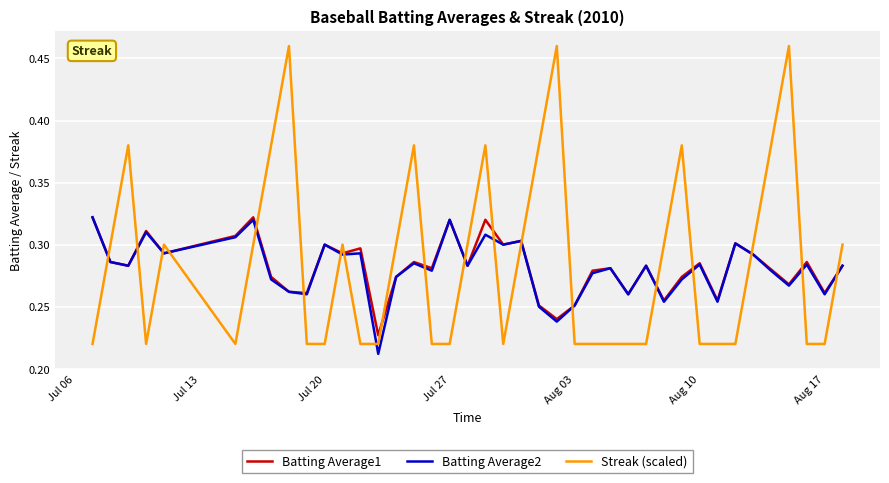

What is the difference between the maximum and minimum values in the Batting Average1 series?

0.1